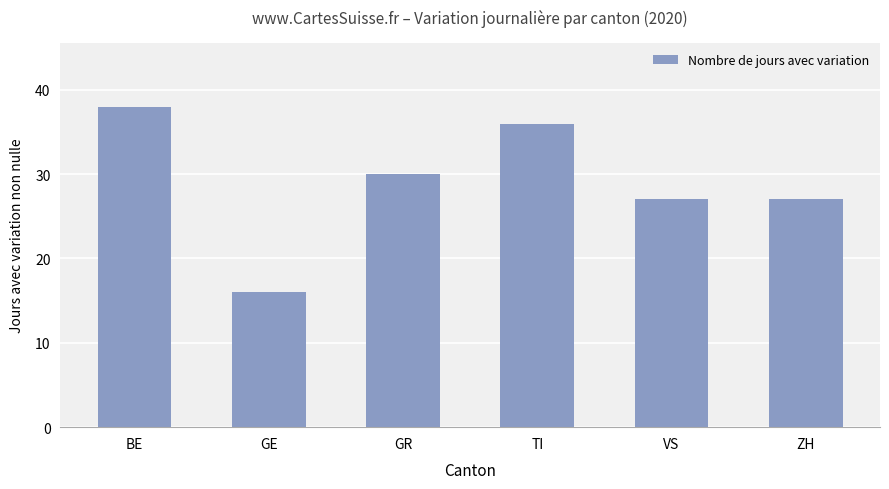

Are the bars grouped side by side (vs. stacked)?

No